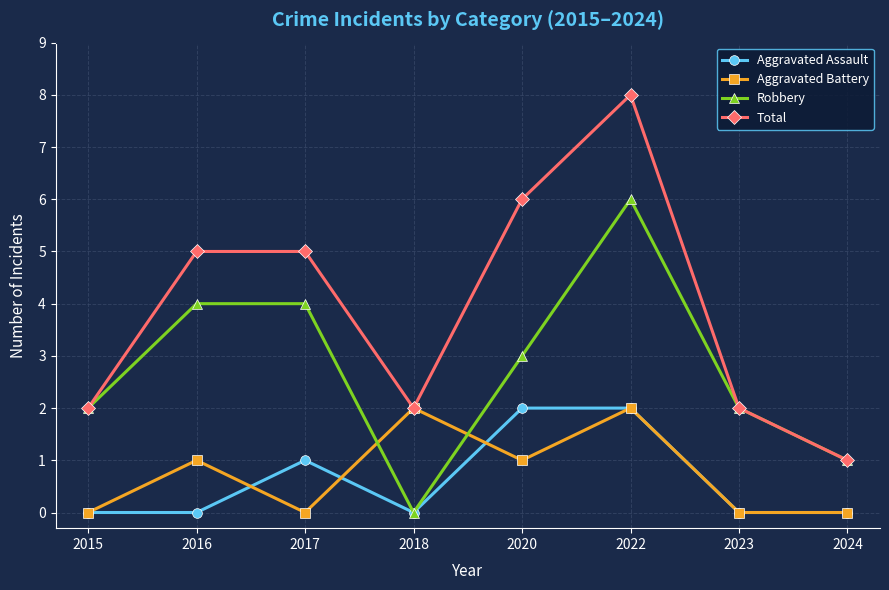

Where is the first local maximum for Aggravated Battery?

2016